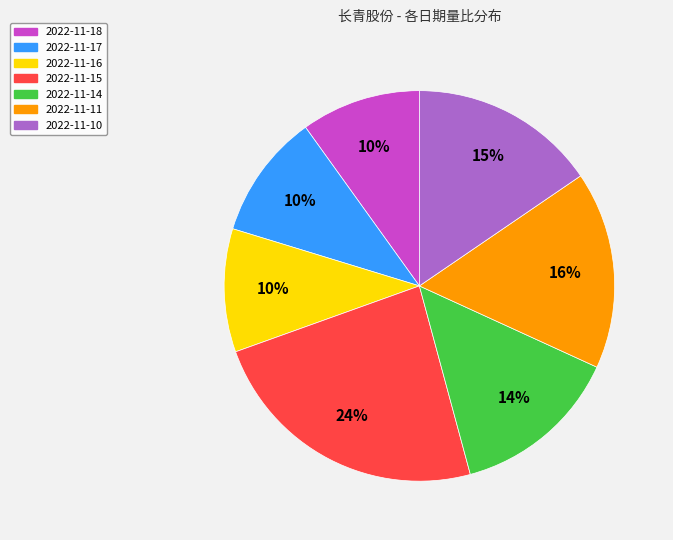

To the nearest percent, what is the average slice percentage?

14%